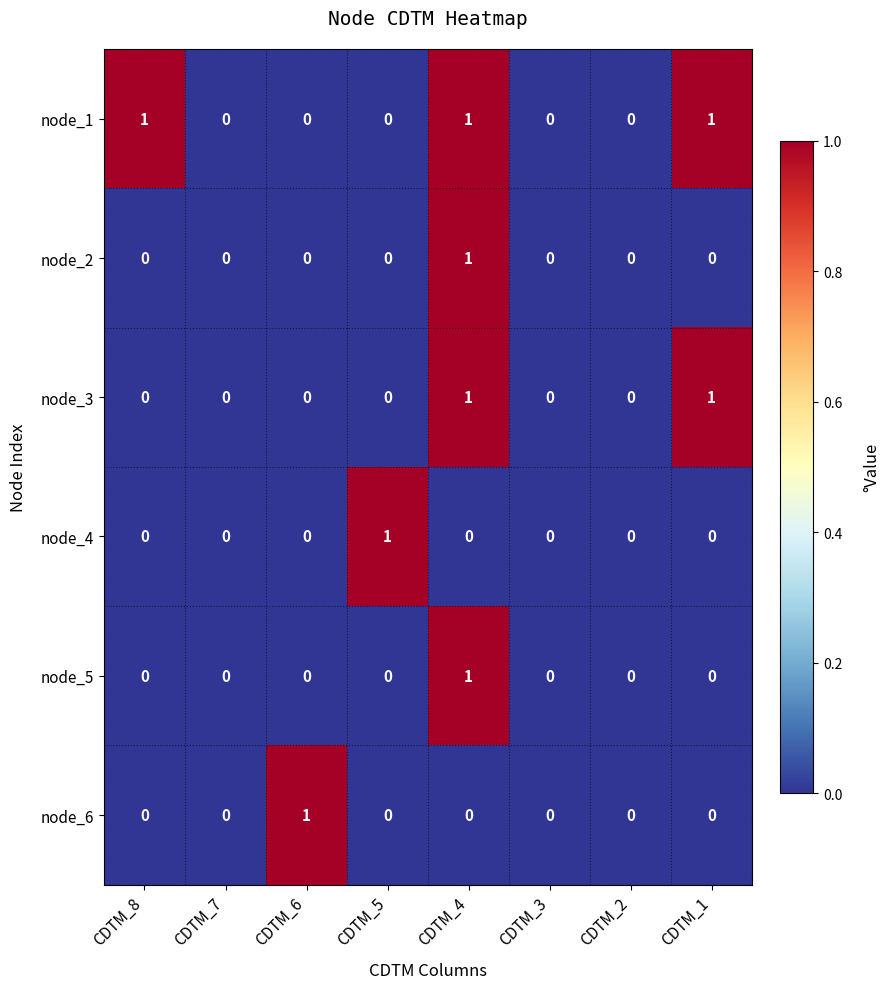

What is the sum of all node_1 values?

3